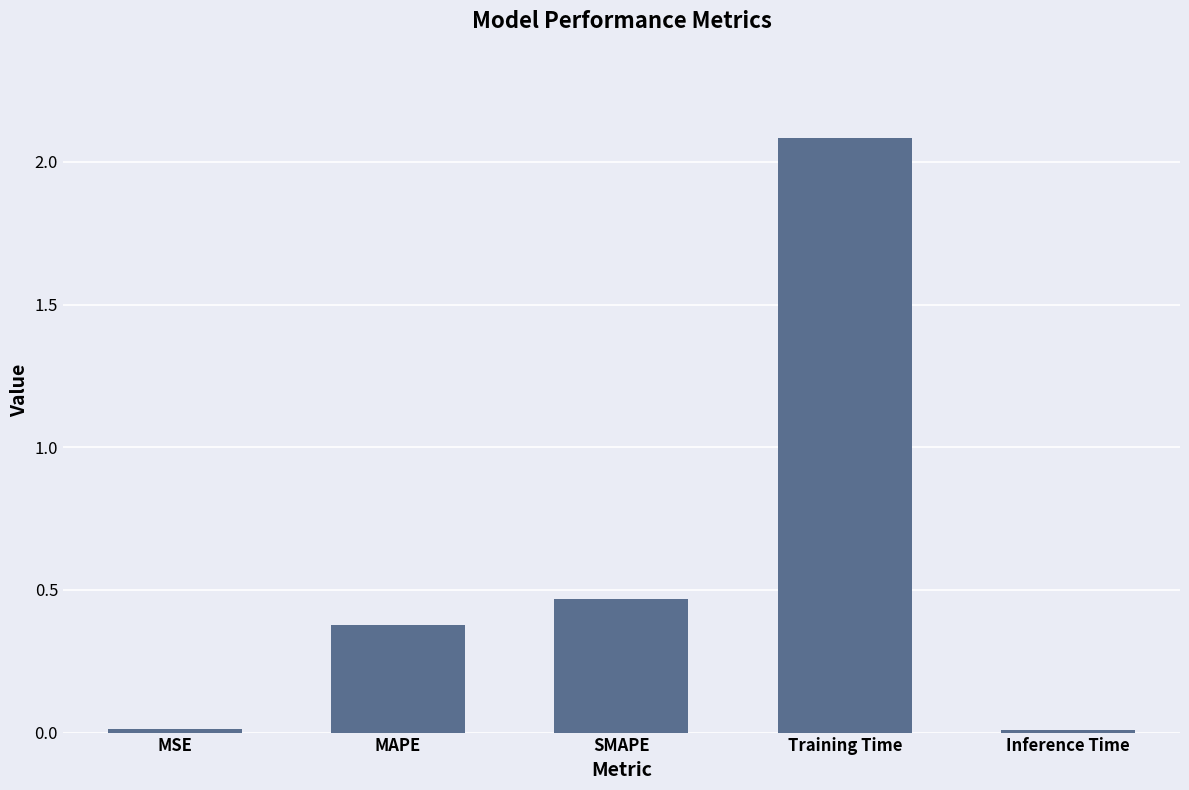

Between MAPE and Training Time, which is larger?

Training Time